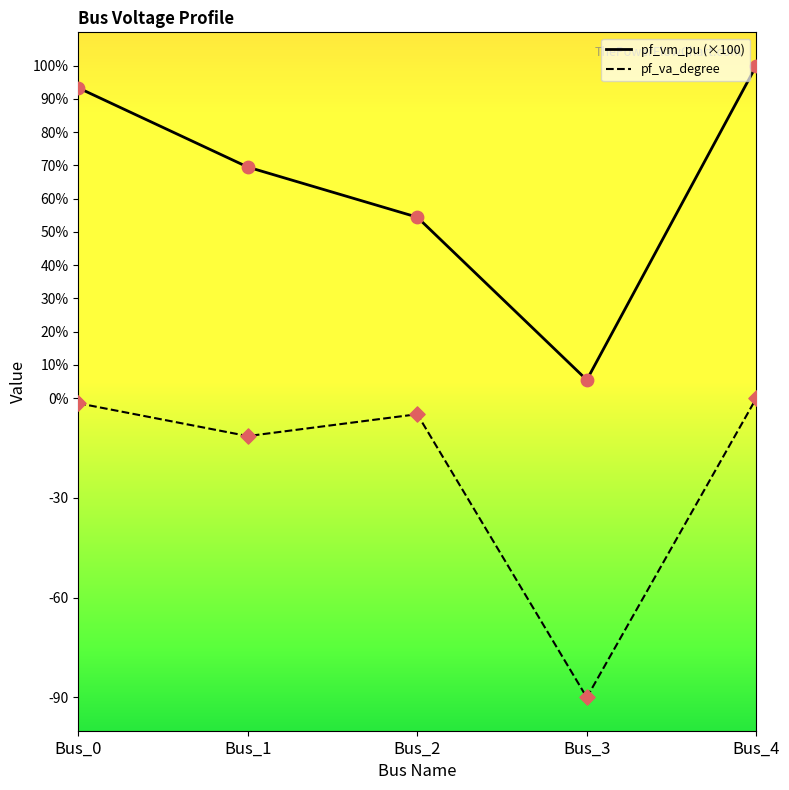

What is the total value across all series at Bus_0?

91.8